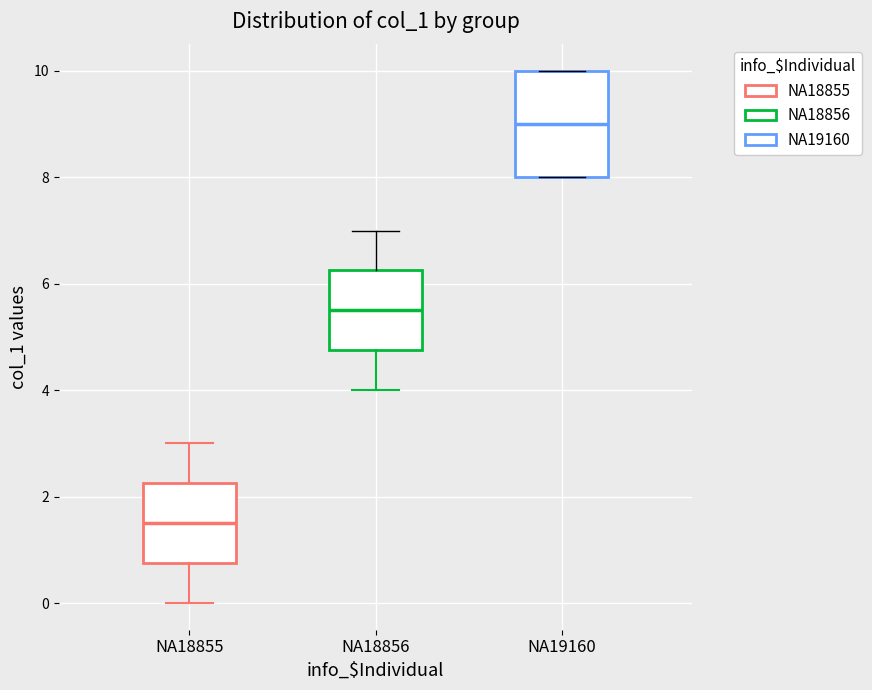

Which box is the tallest, from its lower edge to its upper edge?

NA19160